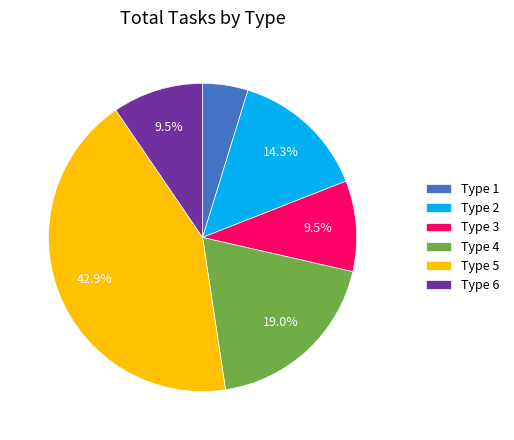

What is the smallest slice in the pie chart?

Type 1